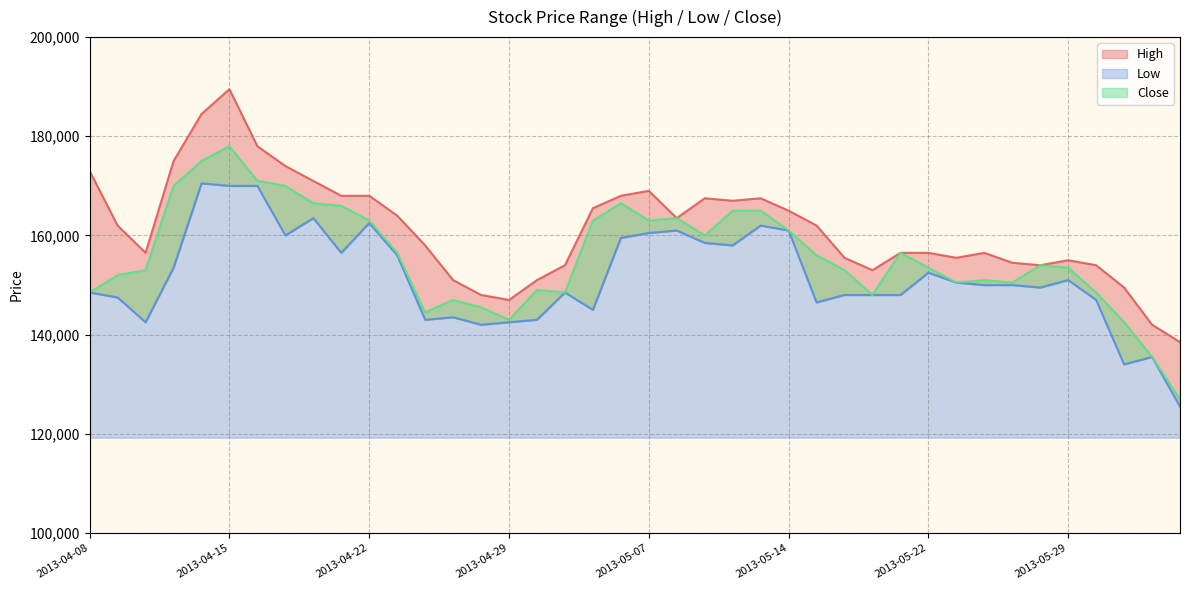

Which has a higher value, 2013-04-24 or 2013-04-15?

2013-04-15